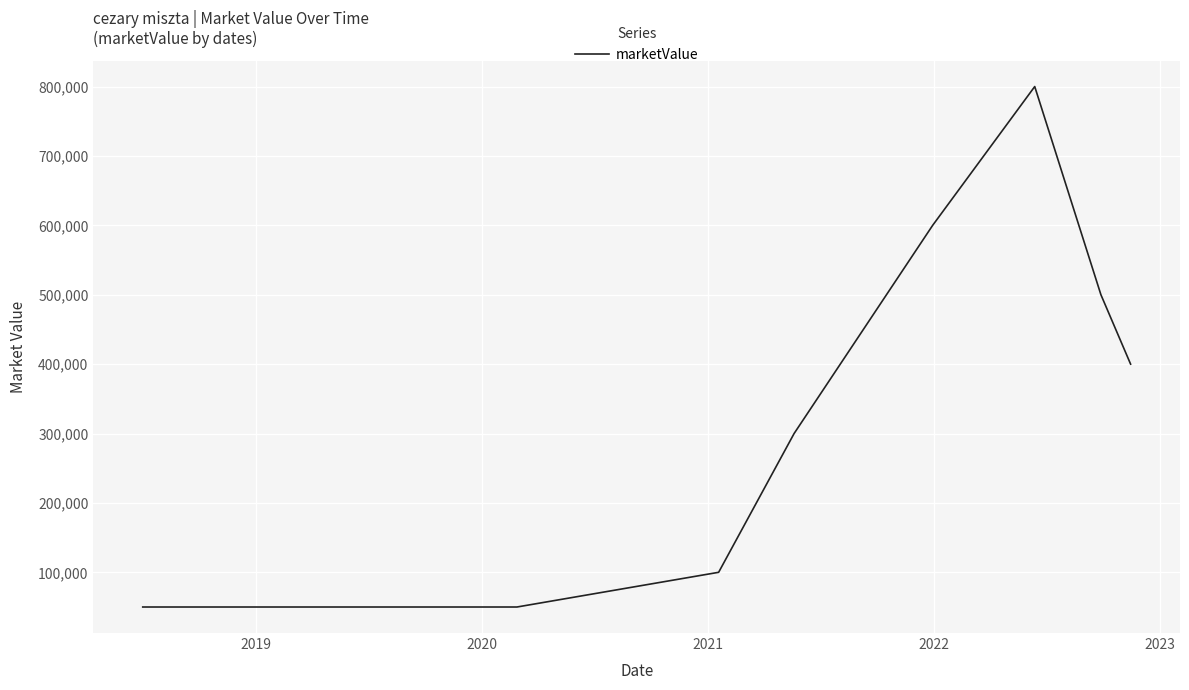

What is the greatest value displayed?

800000